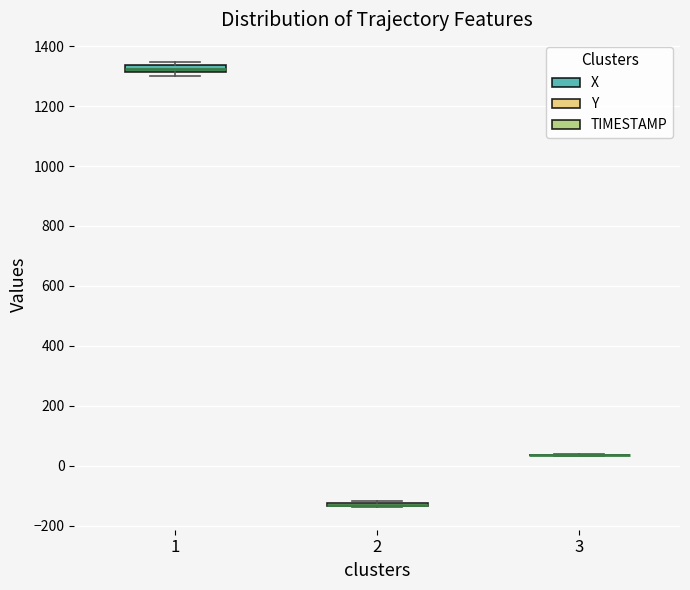

Where is the upper edge of the box at x = 1 on the y-axis? The values are not printed on the chart, so give them approximately, as read against the axis.

1340